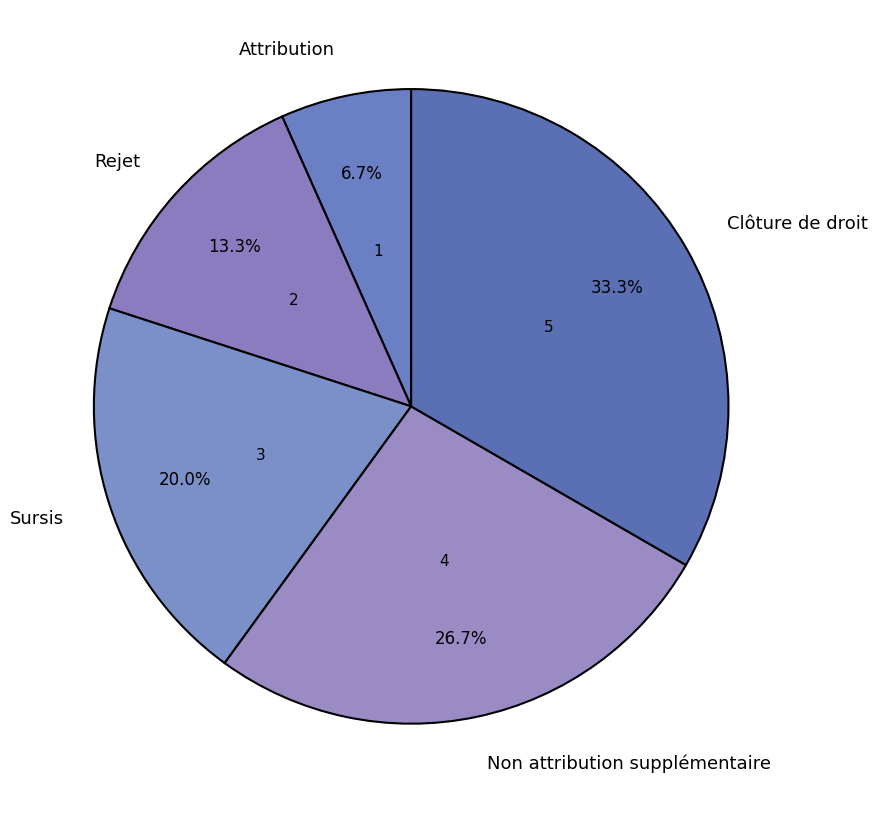

Is there a majority slice in this chart?

No